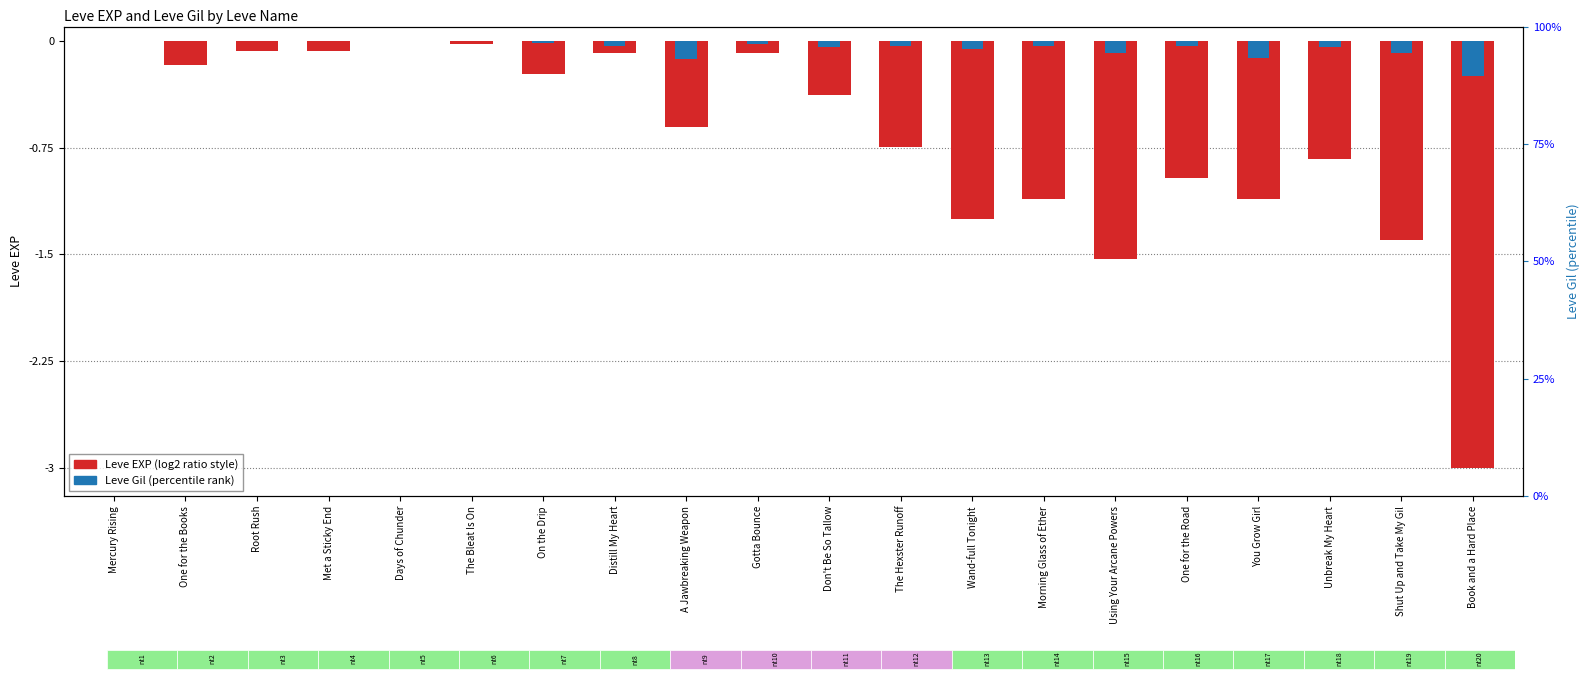

What are all the series names shown in the legend?

Leve EXP, Leve Gil